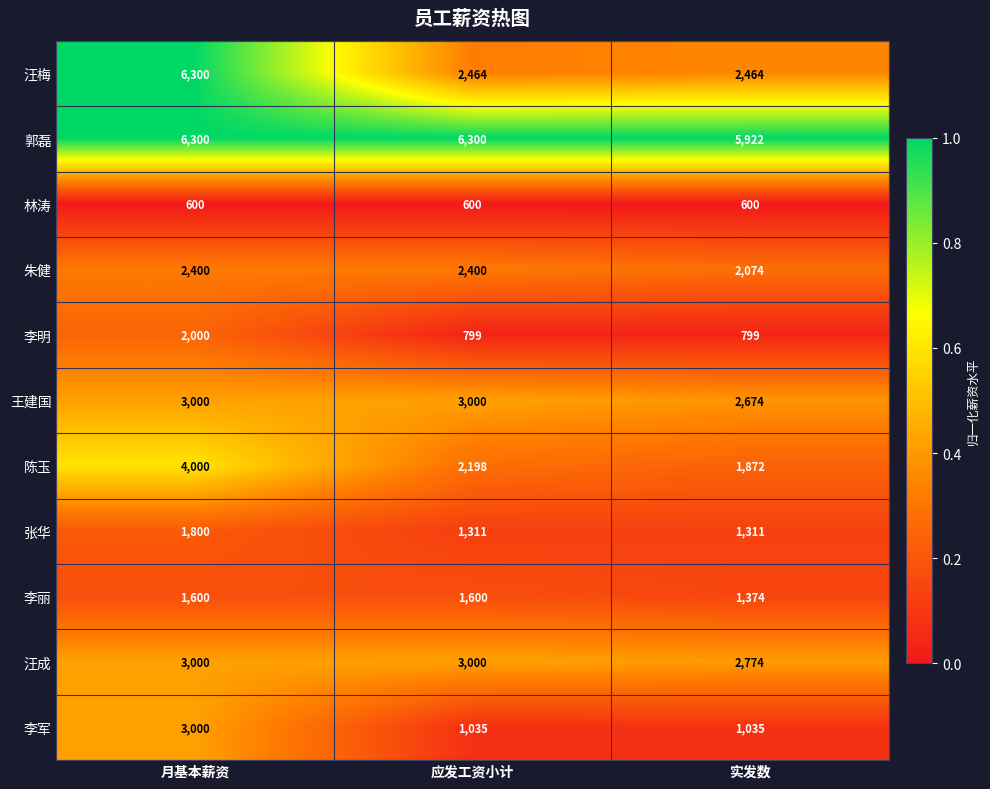

How many 李丽 values are between 1374 and 1600?

3